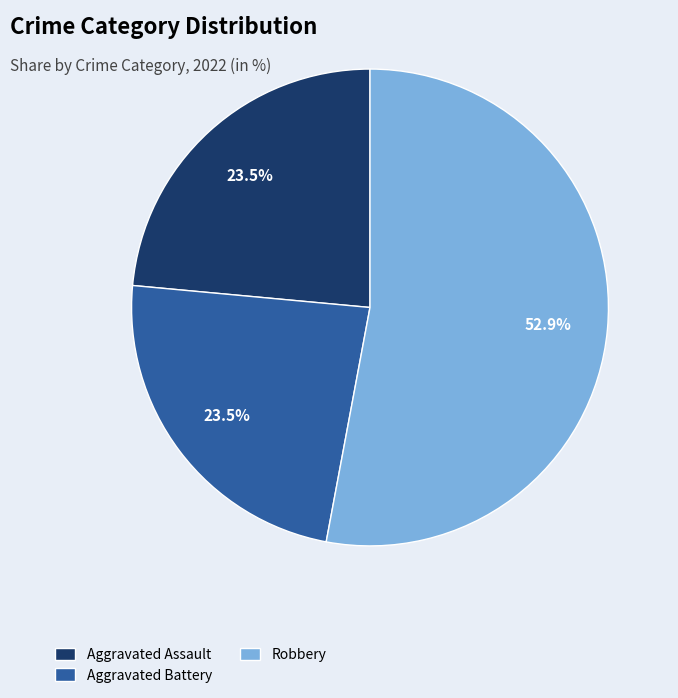

To the nearest percent, what is the average slice percentage?

33%